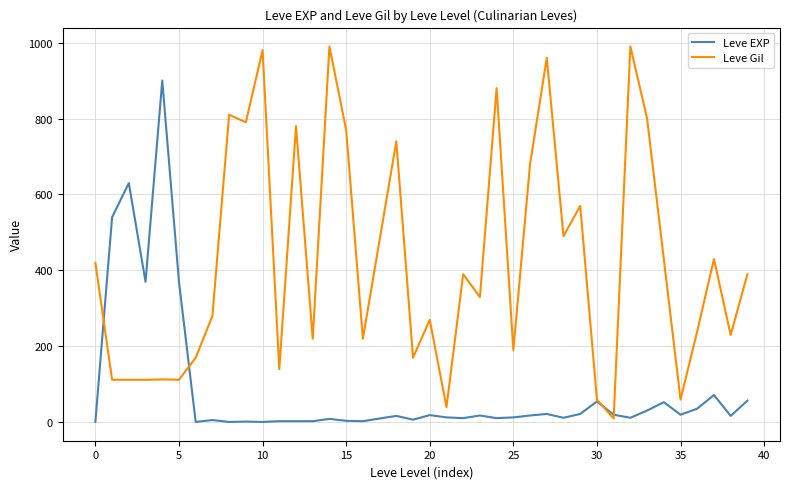

Which series has the widest spread of values?

Leve Gil